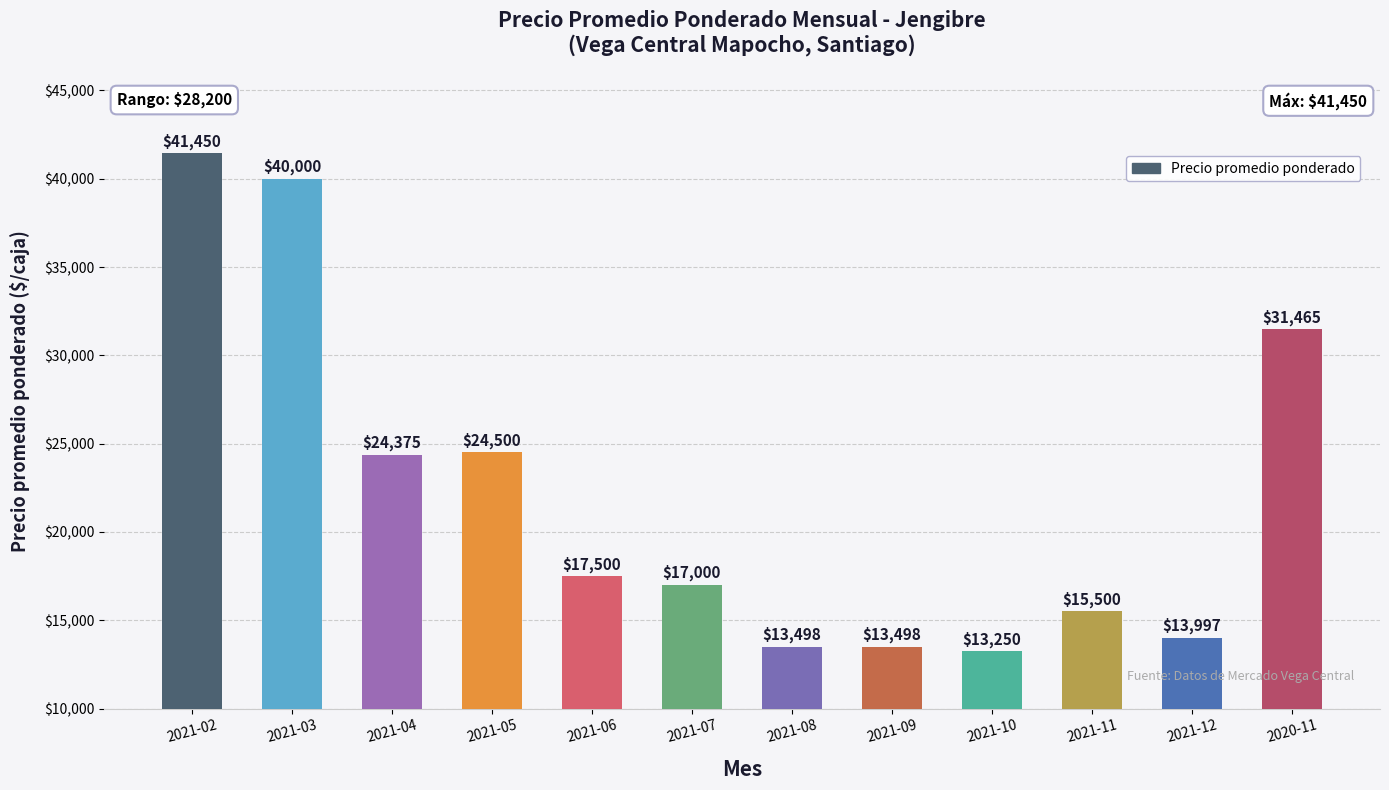

What is the change in value from 2021-08 to 2021-10?

-248